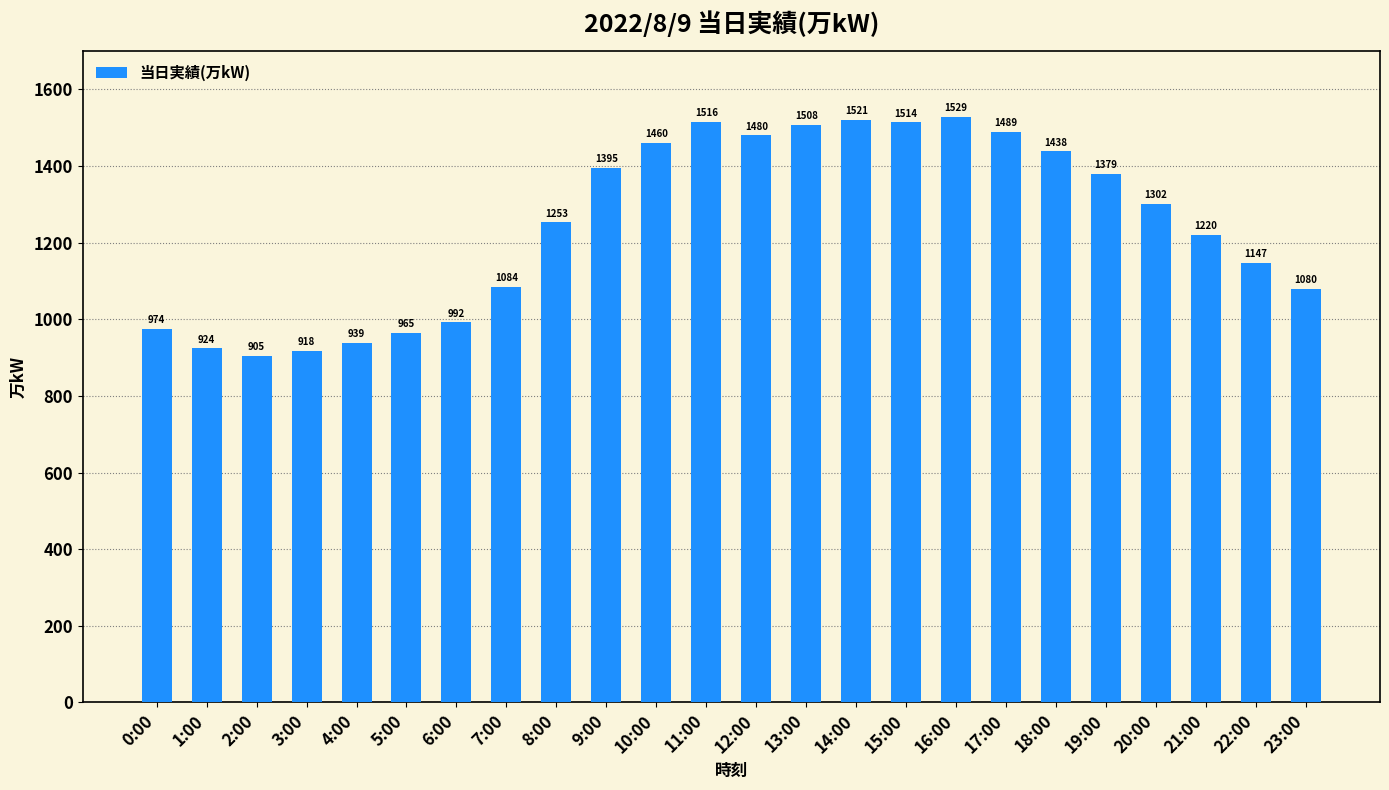

How many bars are there in total?

24